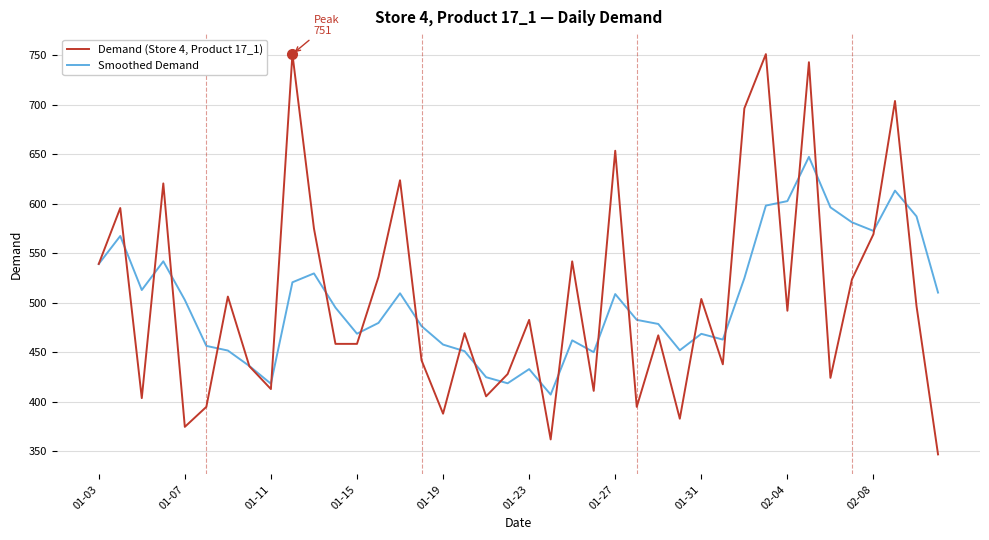

What is the highest value of the Demand (Store 4, Product 17_1) series?

751.0